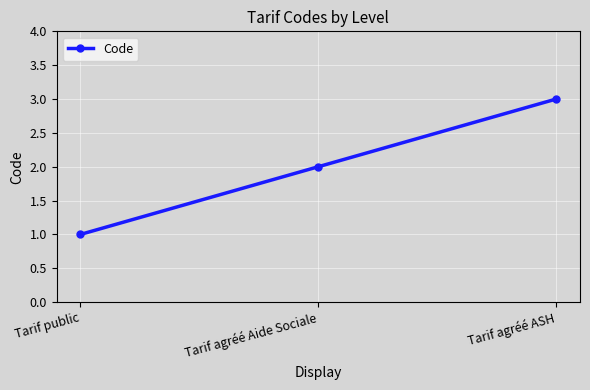

Rank the categories by value from highest to lowest.

Tarif agréé ASH, Tarif agréé Aide Sociale, Tarif public